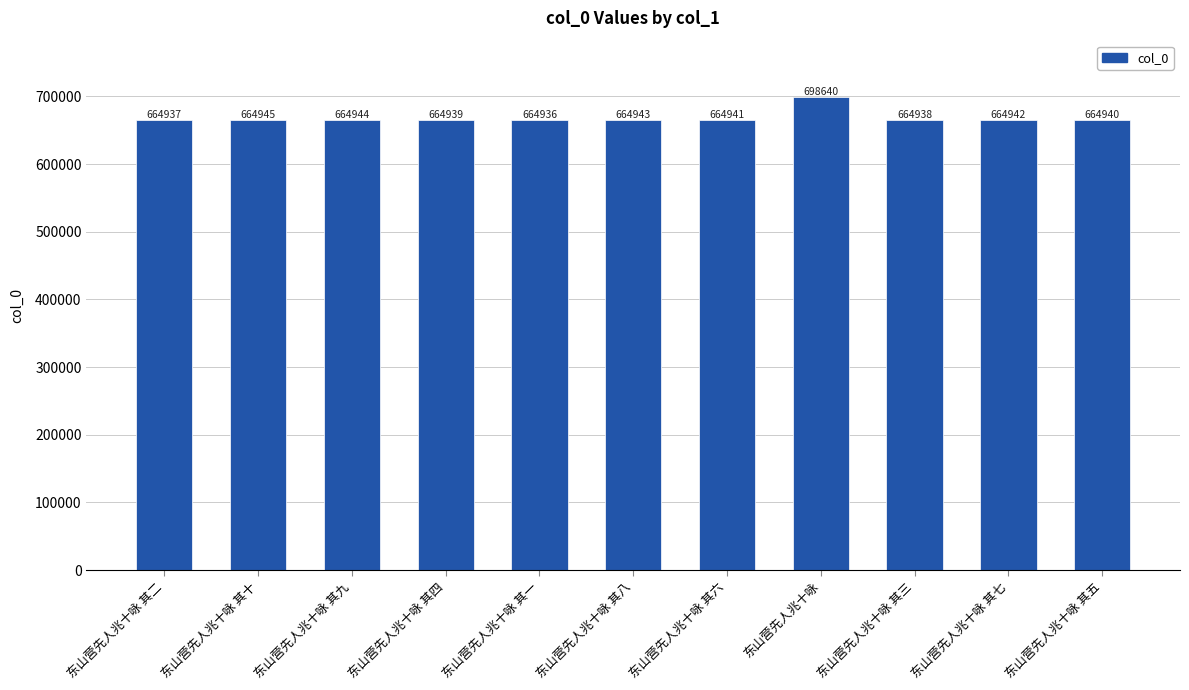

What value does the data have at 东山营先人兆十咏 其六?

664941